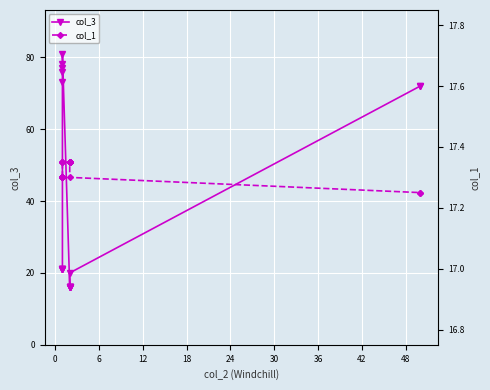

What is the difference between the col_1 values at 18 and 0?

0.1